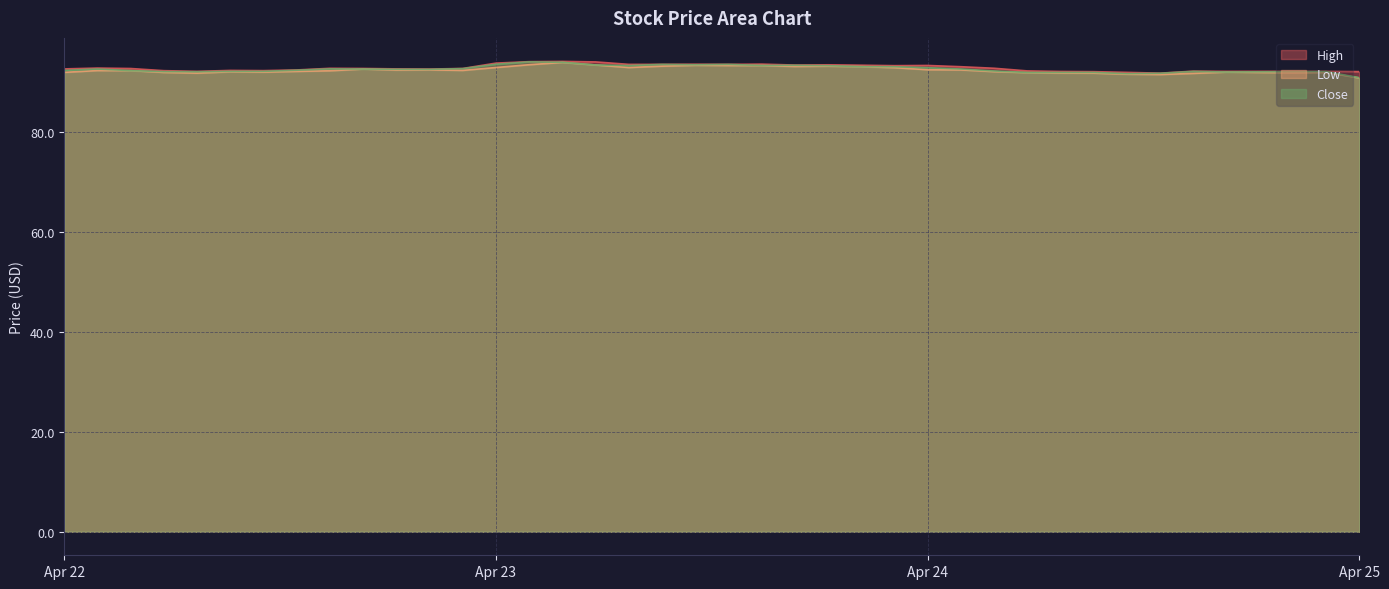

How many interior local valleys does the Close series have?

8